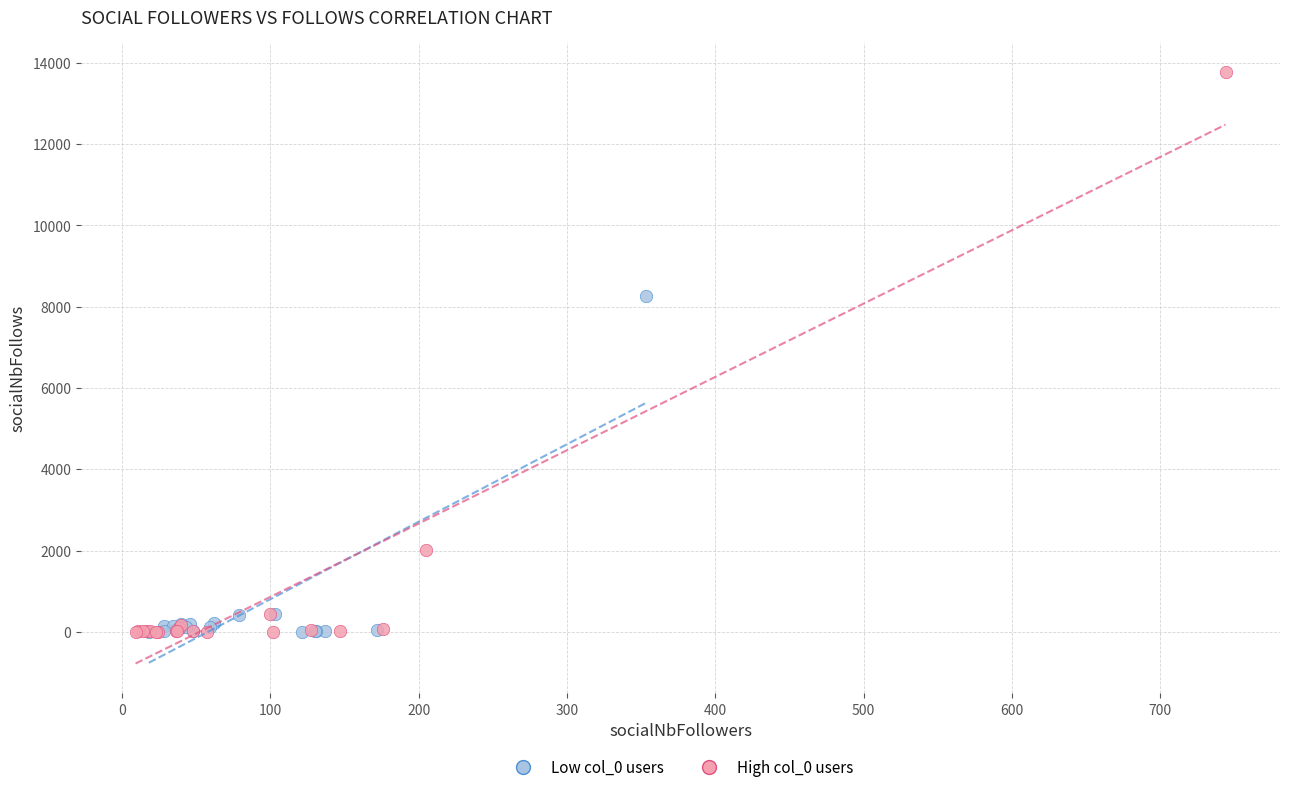

Which series has the largest Y range (max minus min)?

High col_0 users